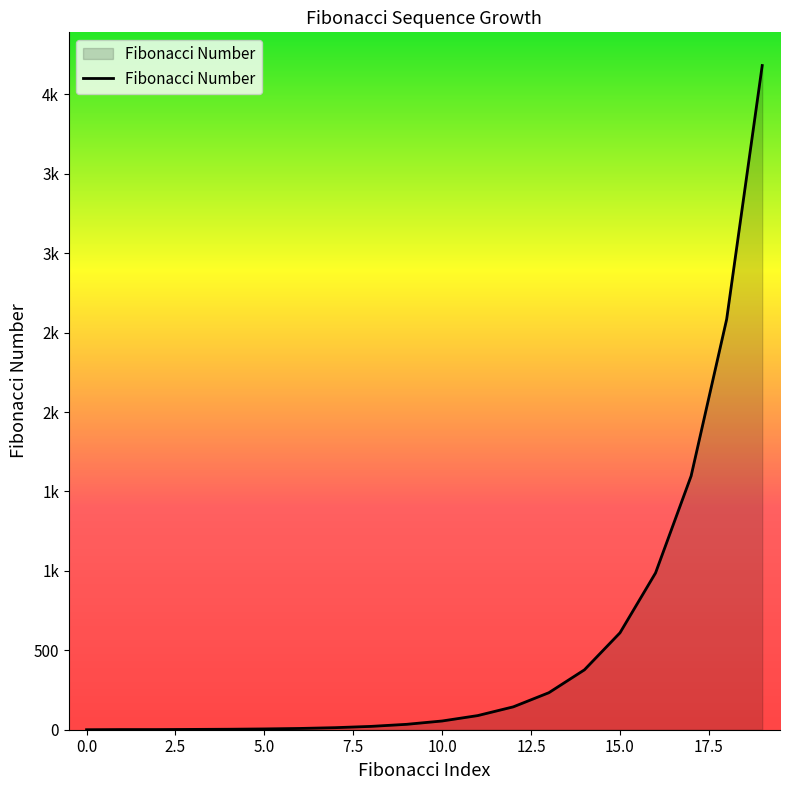

Does the chart have visible grid lines?

No